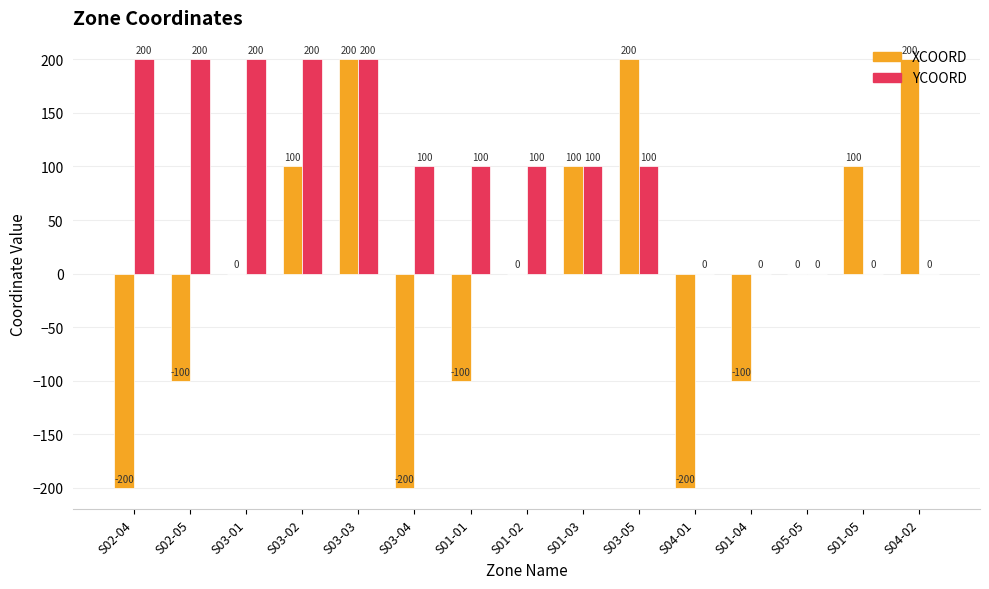

How many positive values does the YCOORD series have?

10